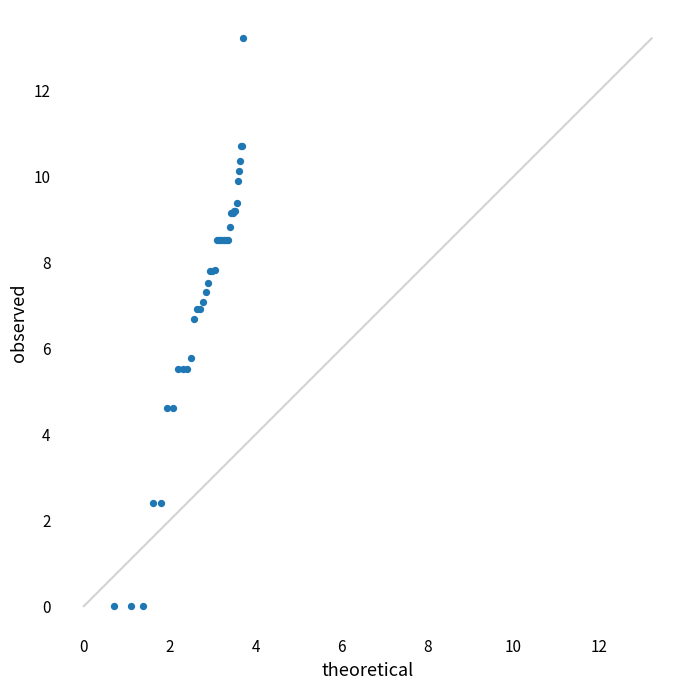

What Y value in the scatter plot is closest to 6?

5.8